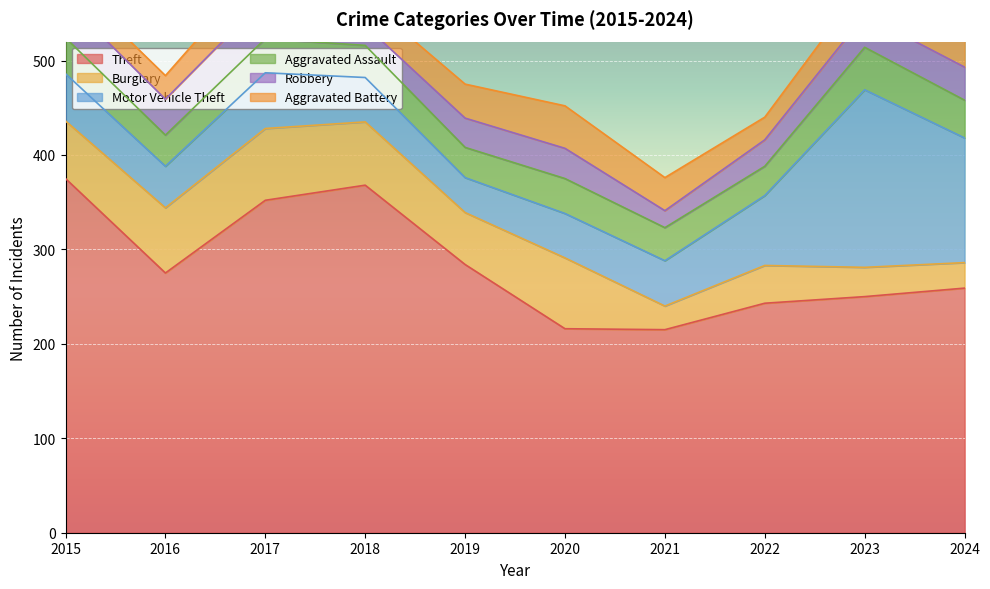

True or false: Aggravated Battery has more than 0 interior local peaks.

True